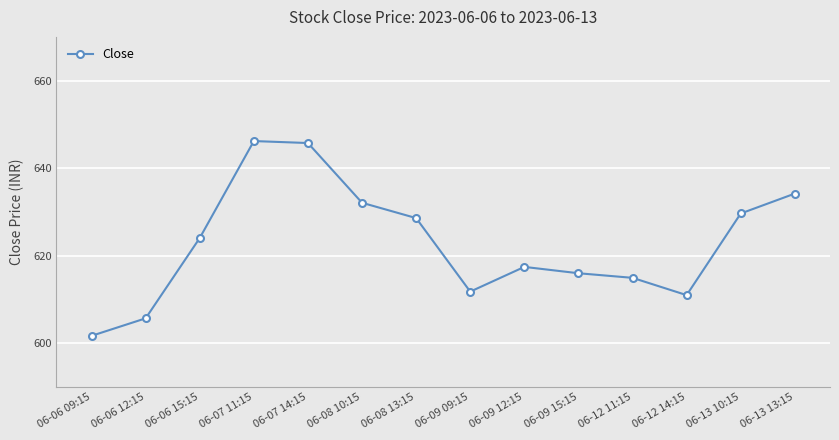

Reading right to left, extract all data points from this chart.

634.2	629.7	611.0	615.0	616.0	617.5	611.8	628.6	632.1	645.8	646.2	624.0	605.7	601.7